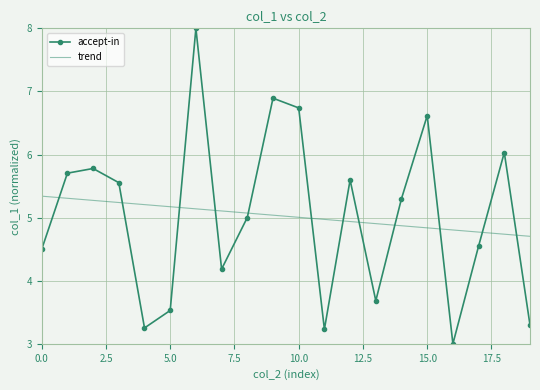

How many intersections are there between trend and accept-in?

12